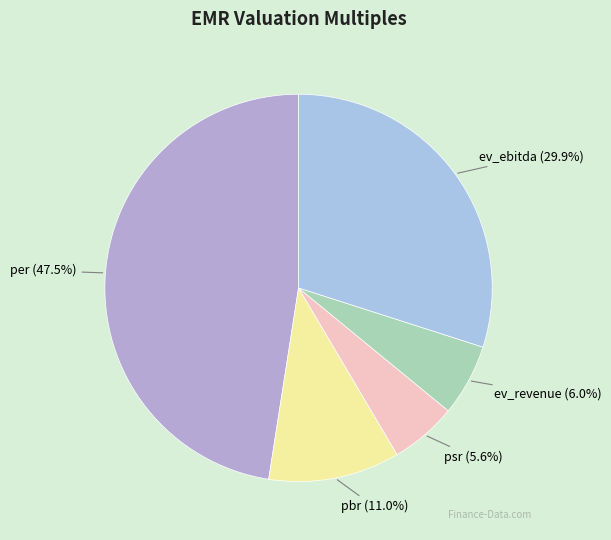

Count the number of slices in the pie.

5